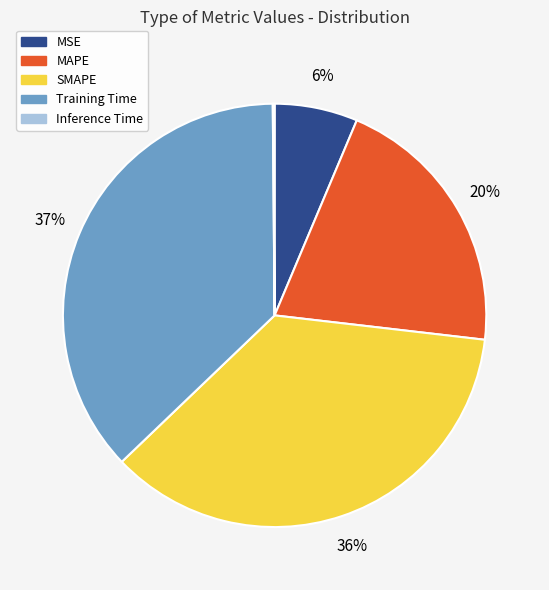

Is Training Time the majority of the pie?

No